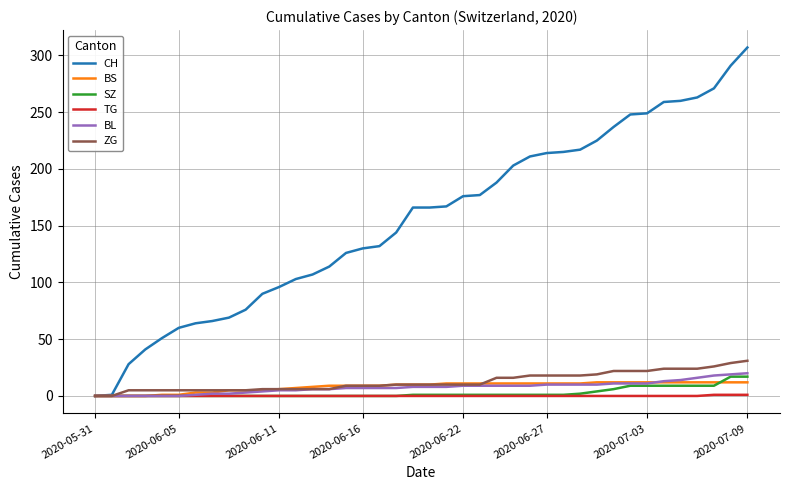

Which series has the largest total across all categories?

CH